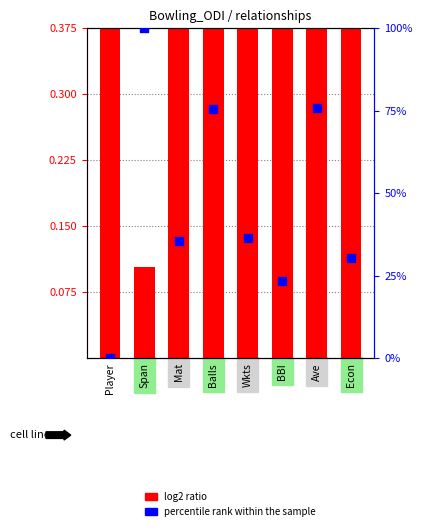

Which series contains the highest Y value?

percentile rank within the sample